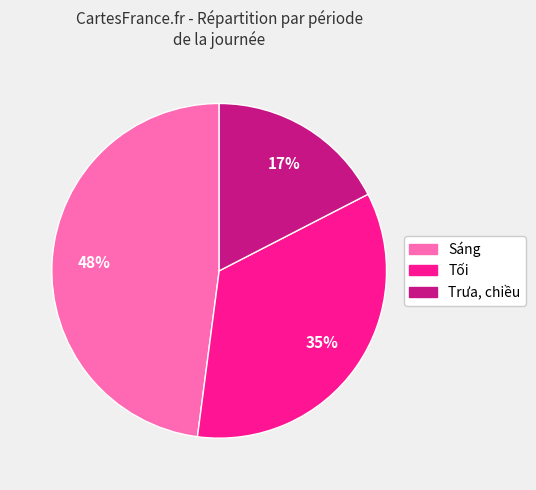

To the nearest percent, what is the average slice percentage?

33%